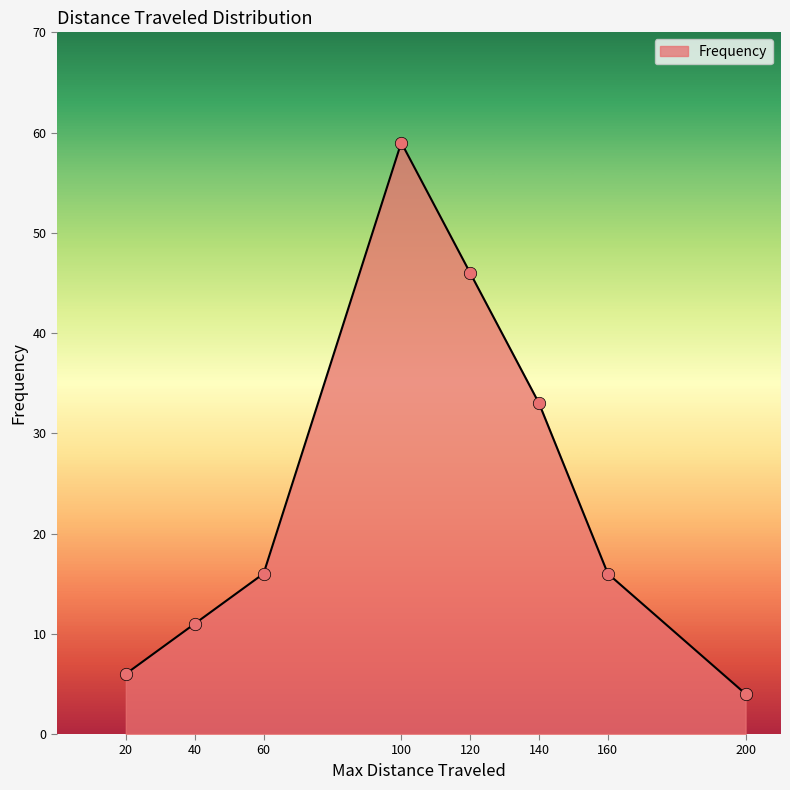

What is the ratio of the value at 60 to the value at 140?

0.5